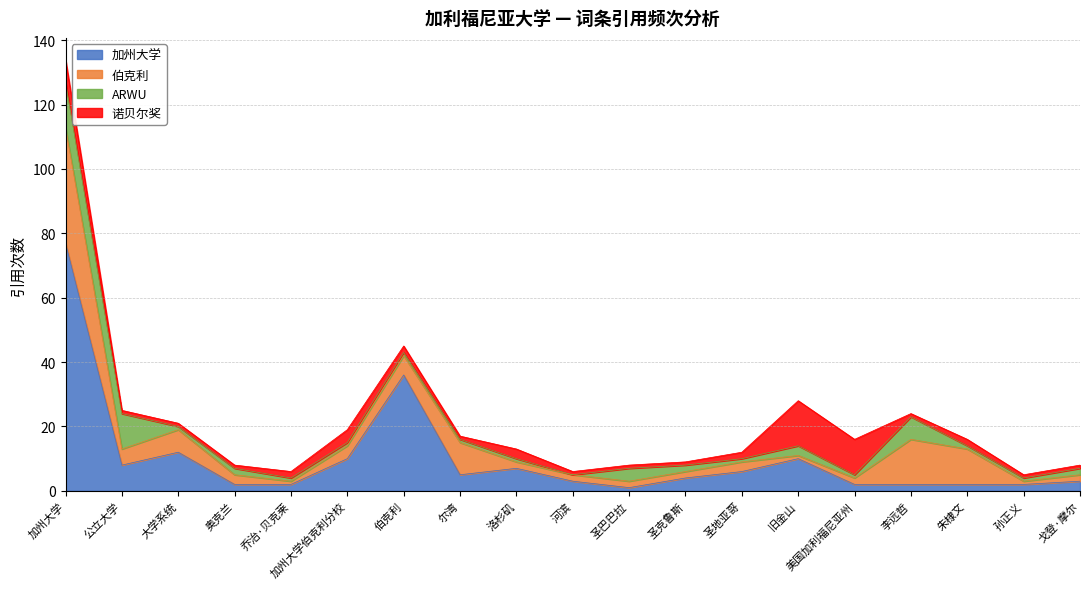

Reading left to right, list all the values displayed in this chart.

加州大学: 77	8	12	2	2	10	36	5	7	3	1	4	6	10	2	2	2	2	3
伯克利: 36	5	7	3	1	4	6	10	2	2	2	2	3	1	2	14	11	1	2
ARWU: 14	11	1	2	1	1	1	1	1	0	4	2	1	3	1	7	1	1	2
诺贝尔奖: 7	1	1	1	2	4	2	1	3	1	1	1	2	14	11	1	2	1	1